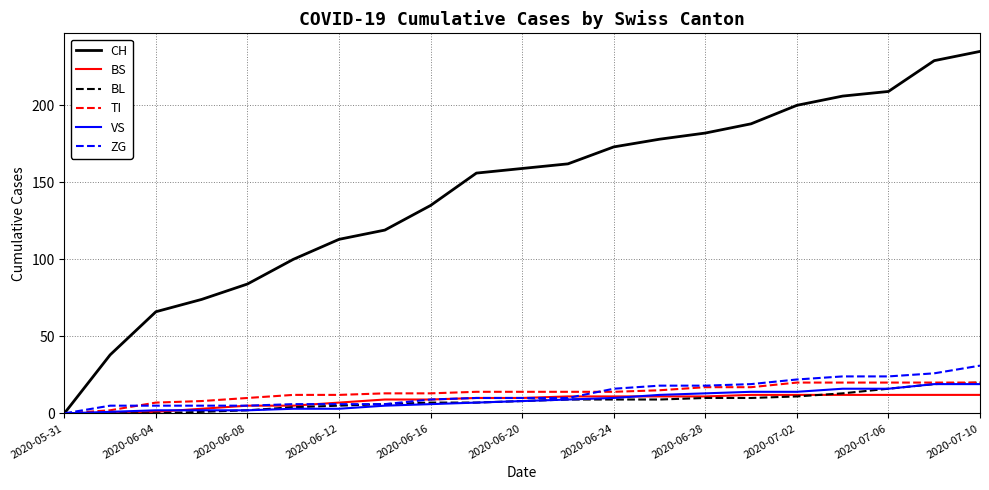

How many positive values does the TI series have?

20